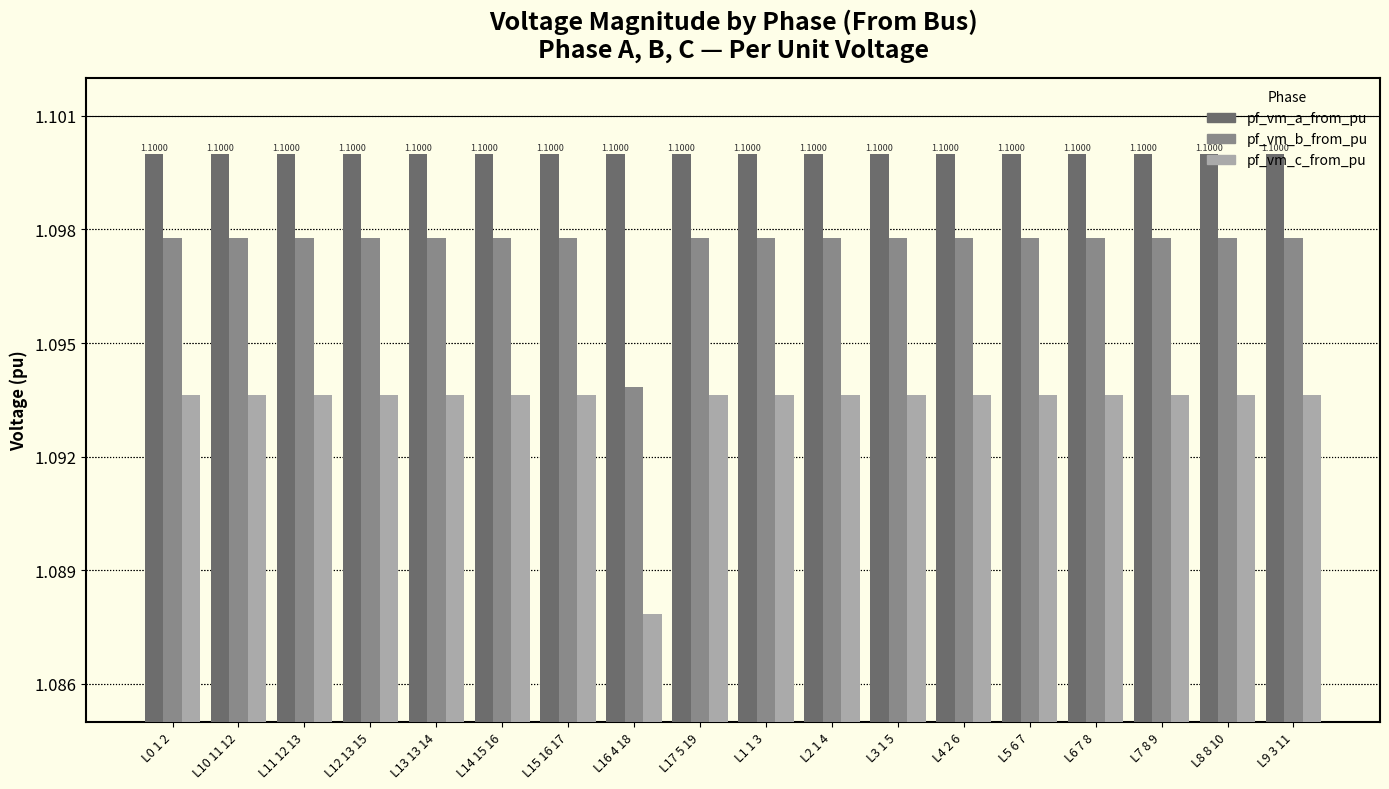

Is the value of pf_vm_b_from_pu at L0 1 2 greater than the value of pf_vm_c_from_pu at L6 7 8?

Yes